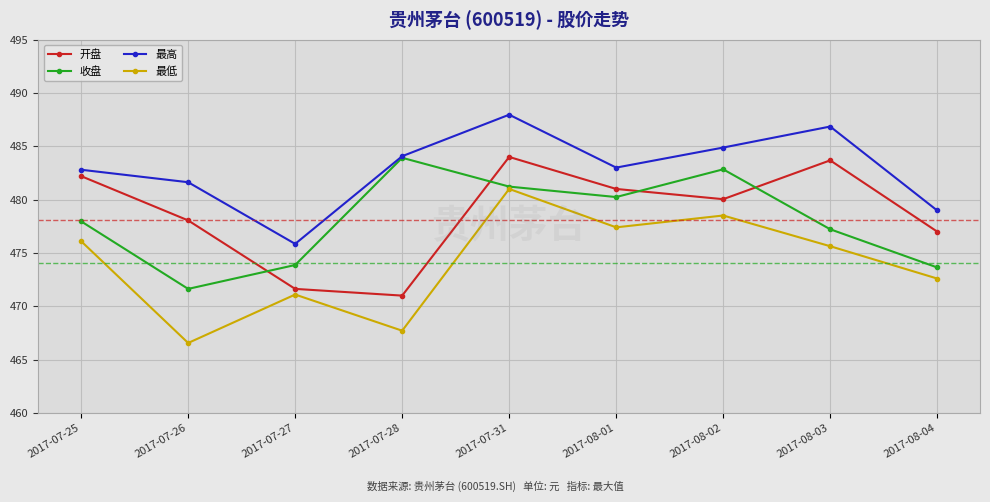

Is it true that 最低 equals 795.1 at 2017-08-03?

False